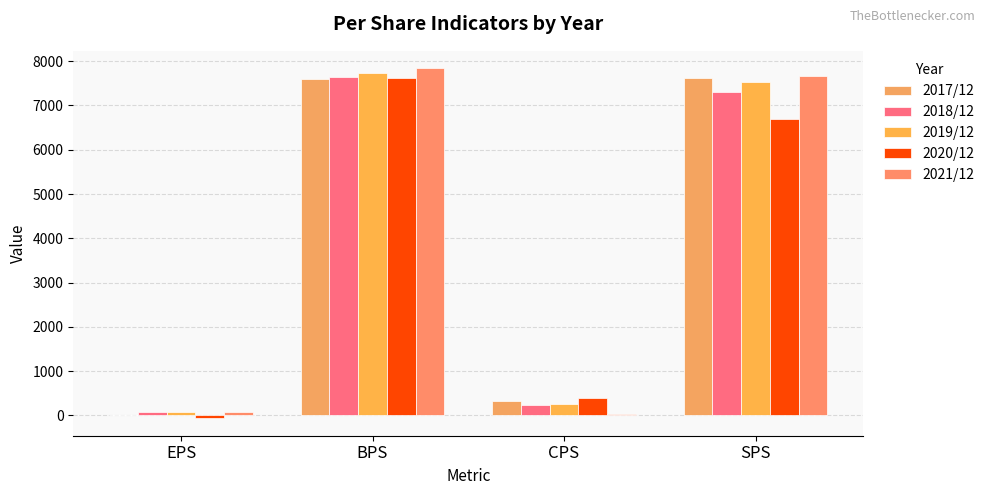

What is the difference between the 2021/12 values at CPS and EPS?

45